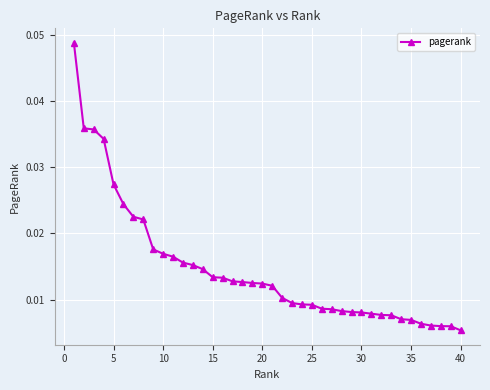

Does the chart have visible grid lines?

Yes